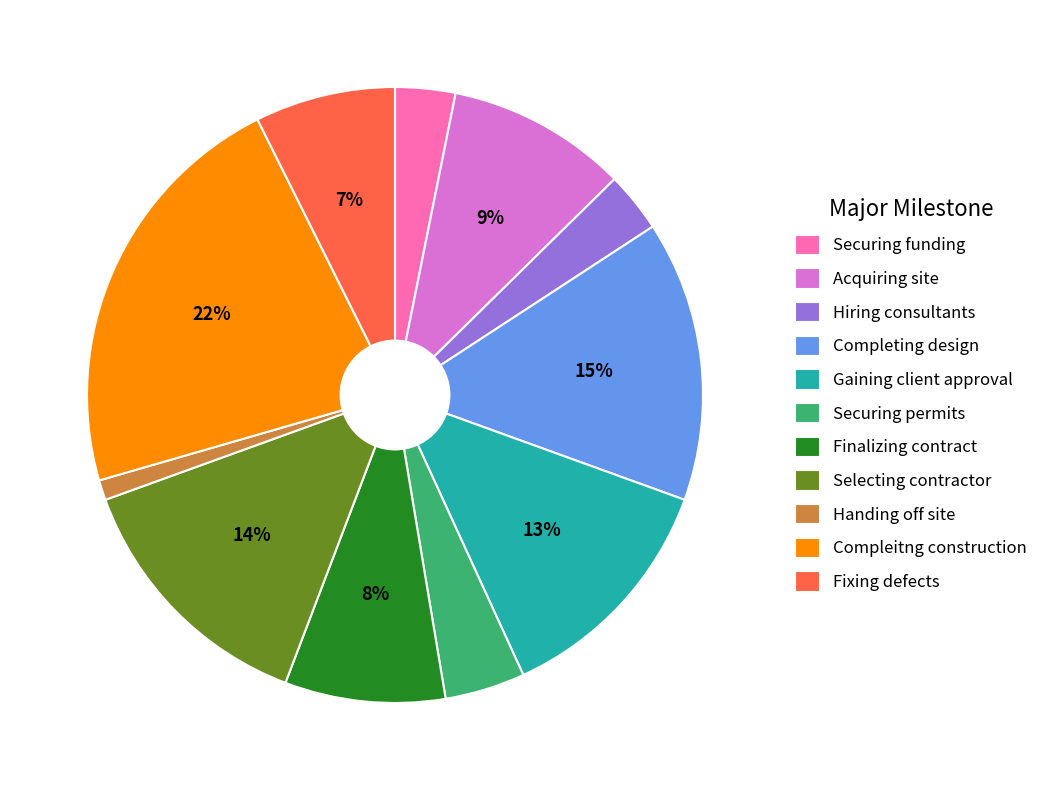

Which has a higher value, Finalizing contract or Securing permits?

Finalizing contract